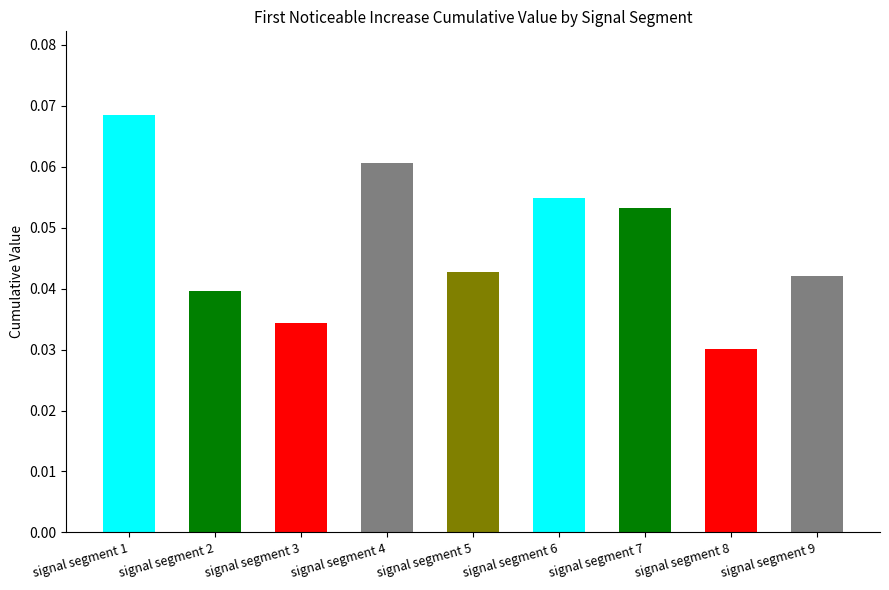

At which label is the value closest to 0?

signal segment 8